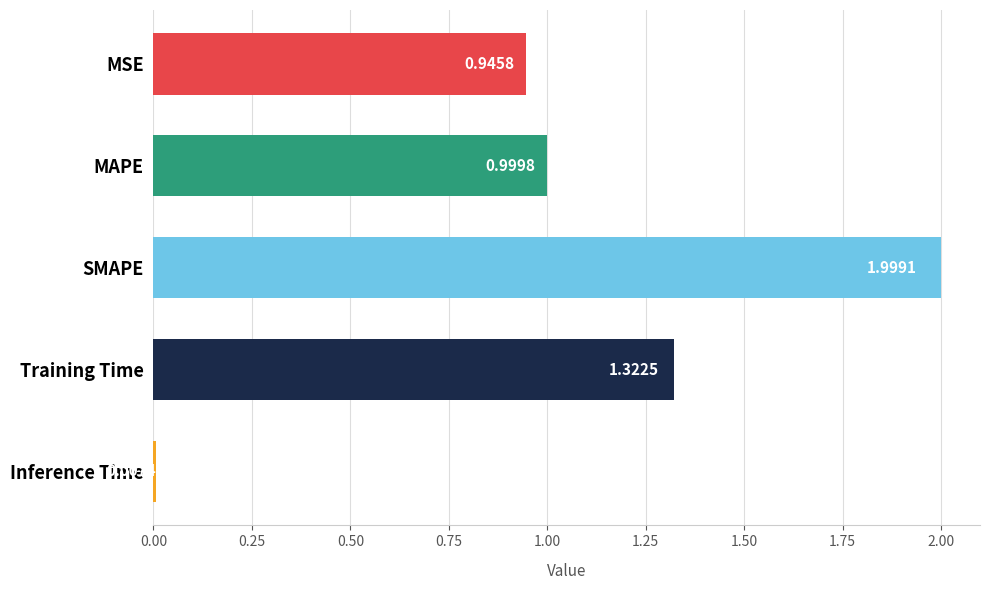

Which category has the lowest value across all series?

Inference Time